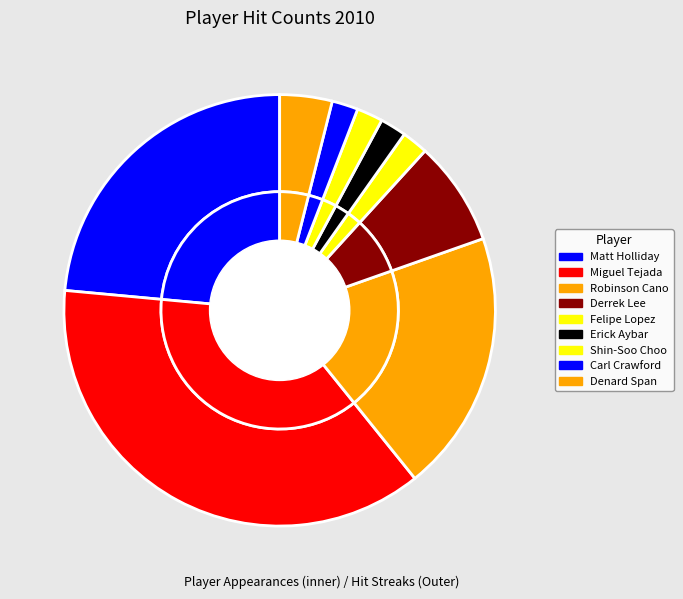

To the nearest percent, what is the average slice percentage?

11%